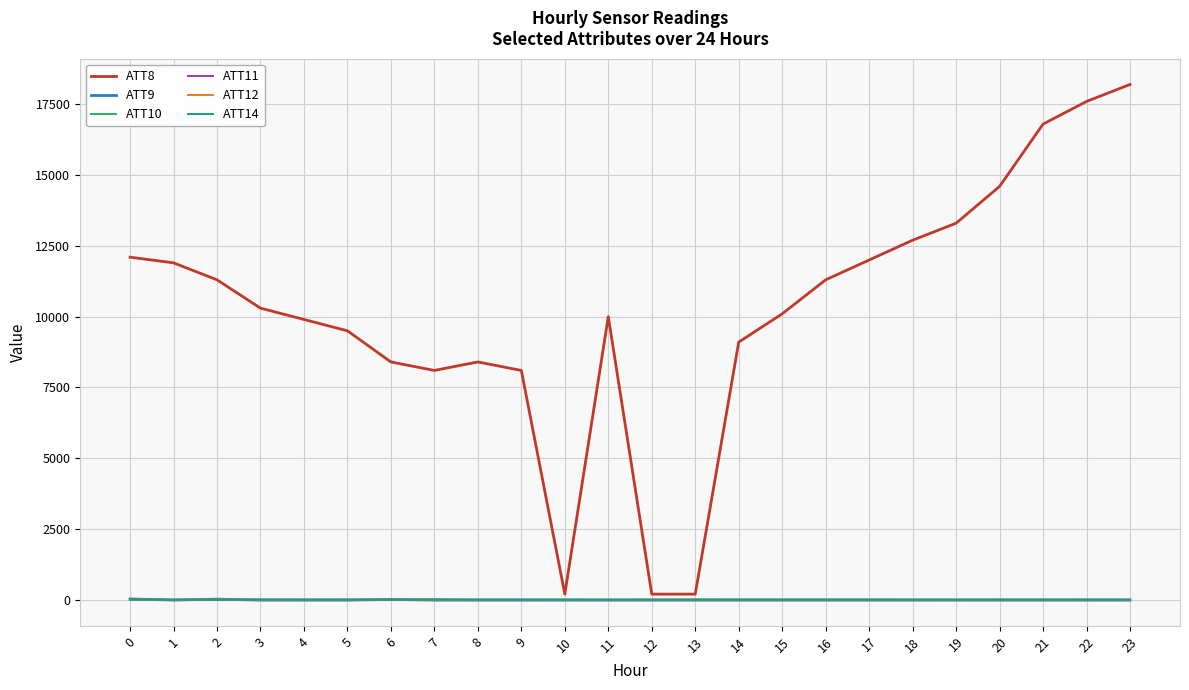

Is the value of ATT9 at 8 greater than the value of ATT8 at 20?

No